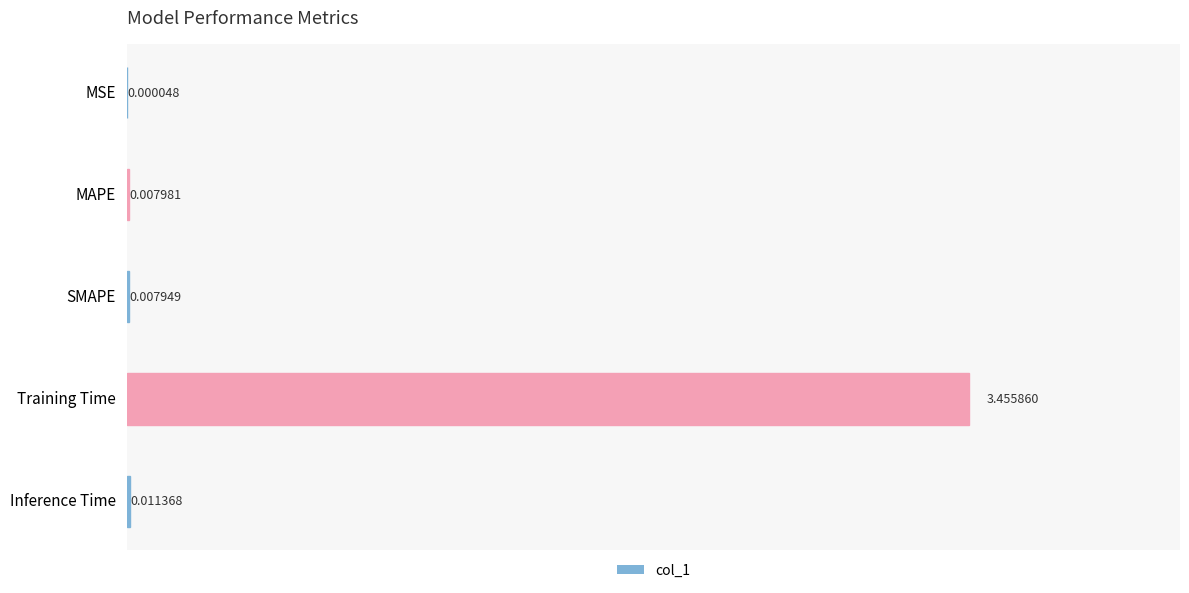

What is the change in value from Training Time to Inference Time?

-3.4